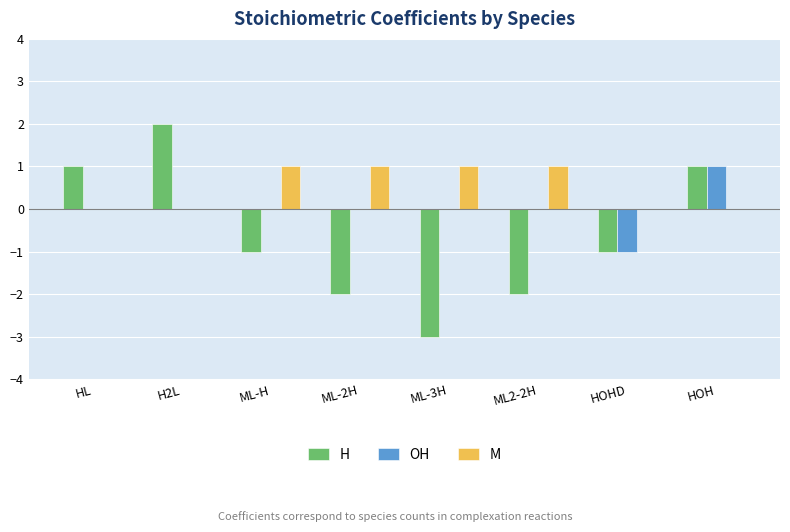

Reading left to right, list all the values displayed in this chart.

H: HL=1	H2L=2	ML-H=-1	ML-2H=-2	ML-3H=-3	ML2-2H=-2	HOHD=-1	HOH=1
OH: HL=0	H2L=0	ML-H=0	ML-2H=0	ML-3H=0	ML2-2H=0	HOHD=-1	HOH=1
M: HL=0	H2L=0	ML-H=1	ML-2H=1	ML-3H=1	ML2-2H=1	HOHD=0	HOH=0